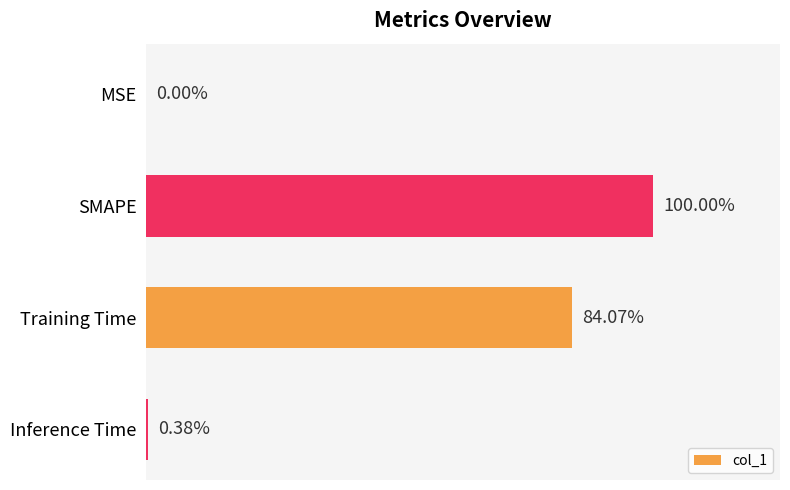

Rank the categories by value from lowest to highest.

MSE, Inference Time, Training Time, SMAPE